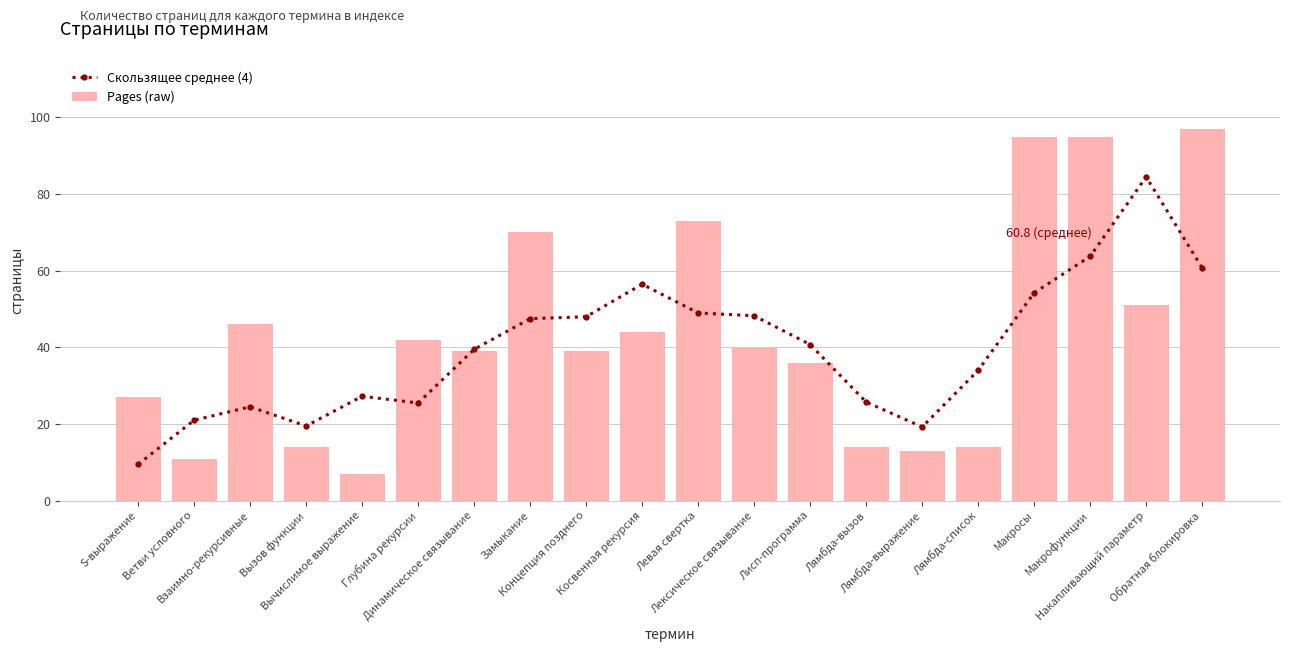

Reading left to right, extract all data points from this chart.

Скользящее среднее (4): 9.5	21.0	24.5	19.5	27.2	25.5	39.5	47.5	48.0	56.5	49.0	48.2	40.8	25.8	19.2	34.0	54.2	63.8	84.5	60.8
Pages (raw): 27.0	11.0	46.0	14.0	7.0	42.0	39.0	70.0	39.0	44.0	73.0	40.0	36.0	14.0	13.0	14.0	95.0	95.0	51.0	97.0